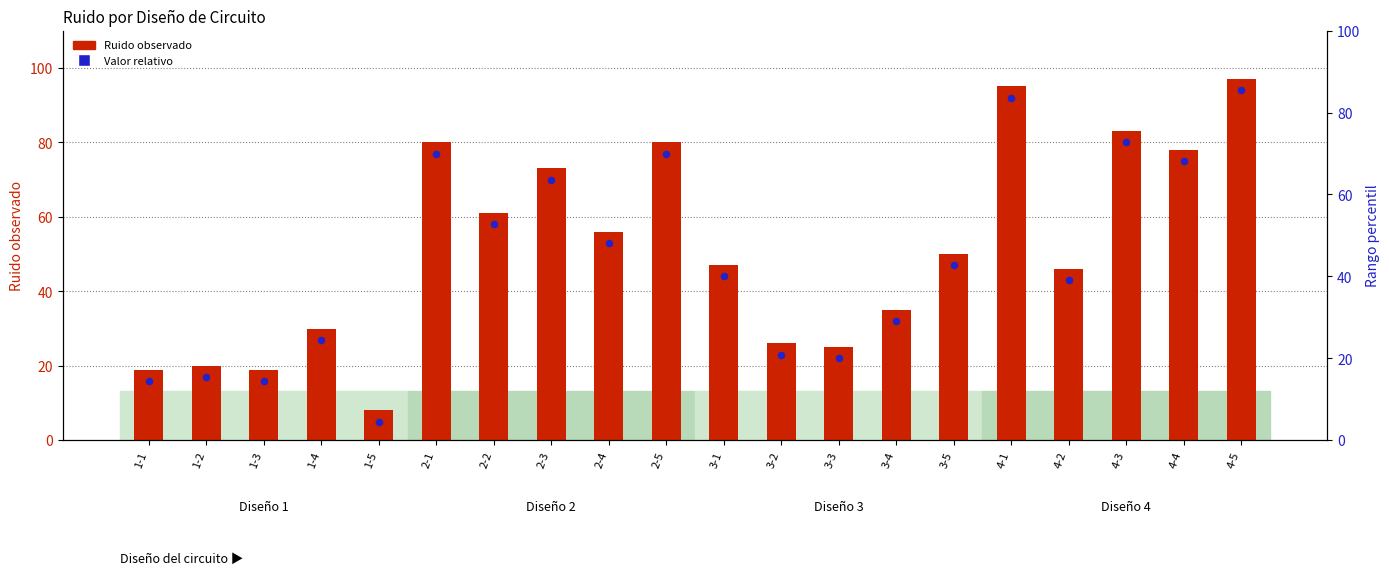

At how many categories does at least one series exceed 80?

3